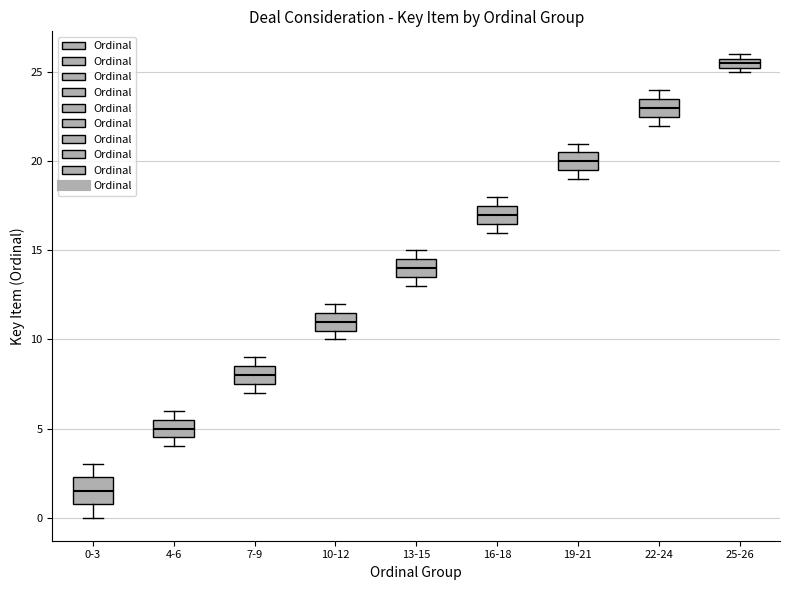

Which box has the lowest median line?

0-3